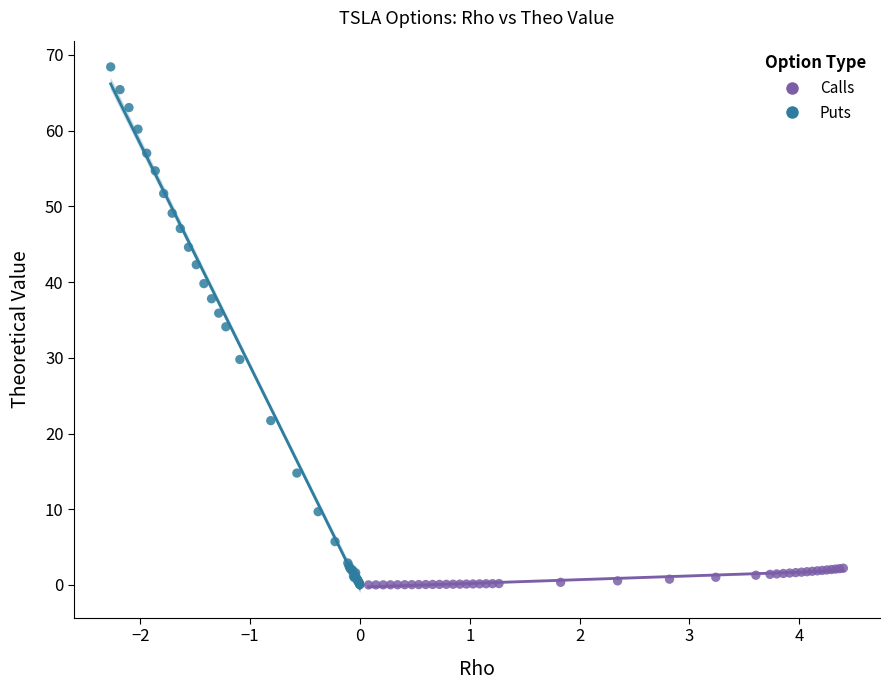

What are all the series names shown in the legend?

Calls, Puts